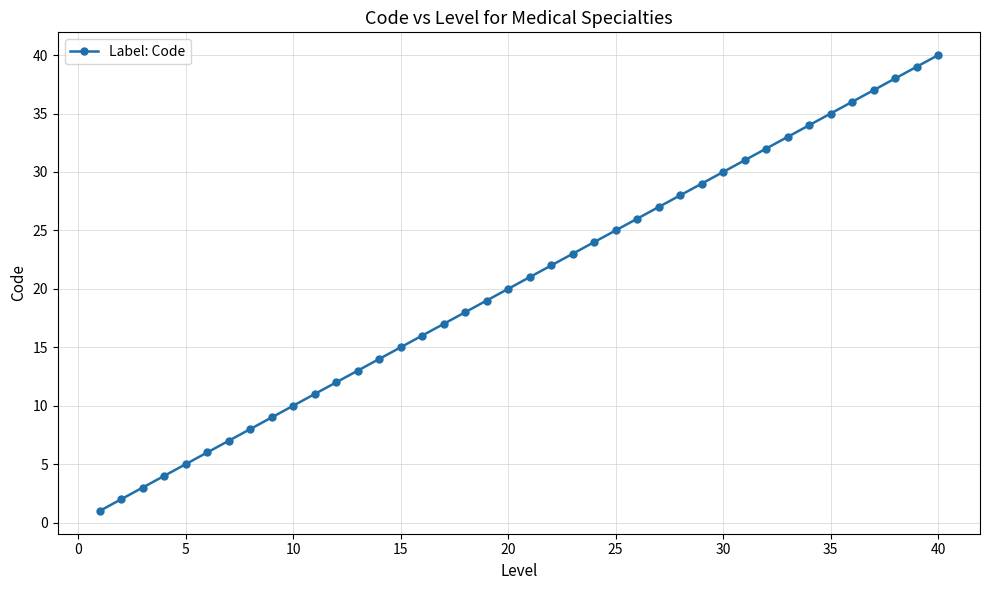

What is the difference between the maximum and minimum values?

39